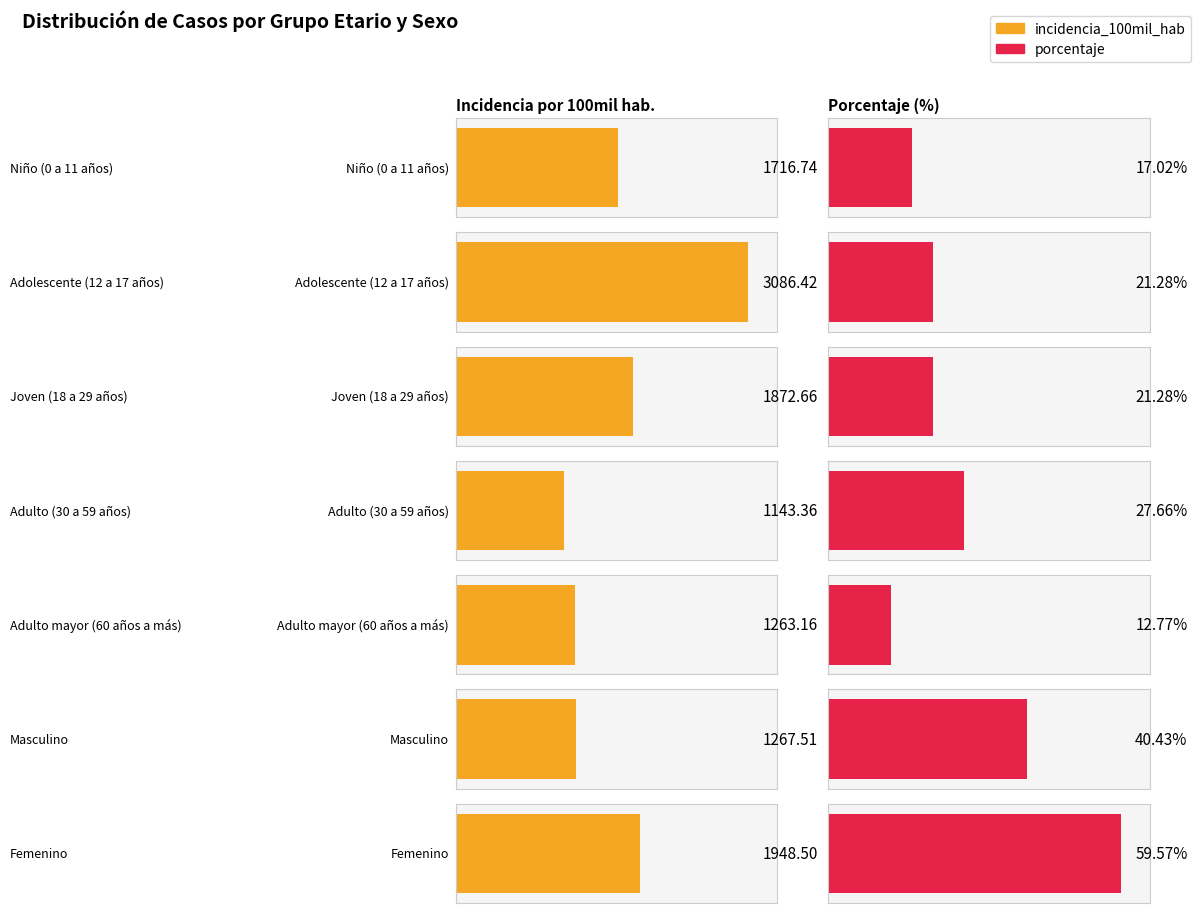

What are all the series names shown in the legend?

incidencia_100mil_hab, porcentaje